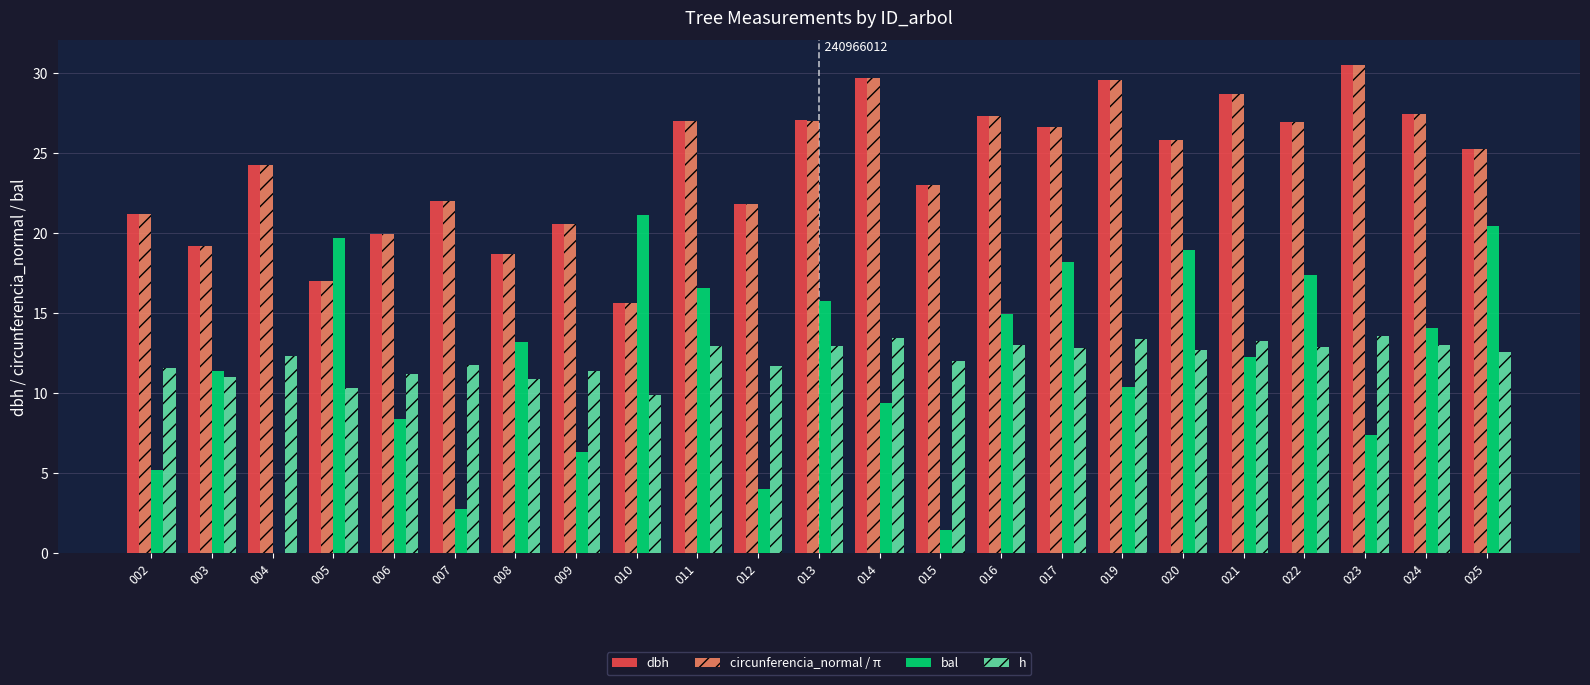

What is the greatest value displayed?

30.5